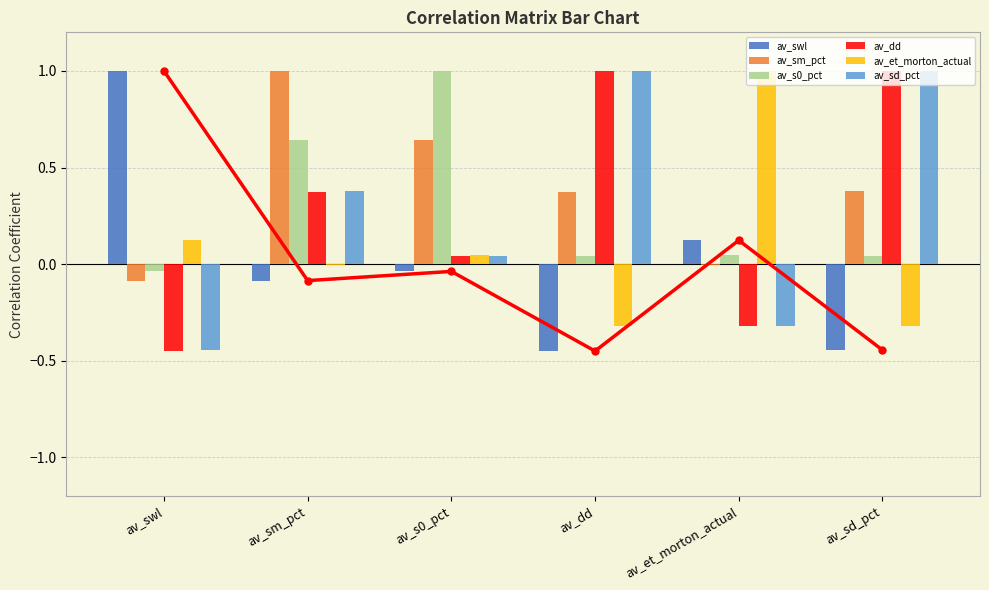

Reading right to left, transcribe all the data shown in this chart.

av_swl: av_sd_pct=-0.4	av_et_morton_actual=0.1	av_dd=-0.4	av_s0_pct=-0.0	av_sm_pct=-0.1	av_swl=1.0
av_sm_pct: av_sd_pct=0.4	av_et_morton_actual=-0.0	av_dd=0.4	av_s0_pct=0.6	av_sm_pct=1.0	av_swl=-0.1
av_s0_pct: av_sd_pct=0.0	av_et_morton_actual=0.0	av_dd=0.0	av_s0_pct=1.0	av_sm_pct=0.6	av_swl=-0.0
av_dd: av_sd_pct=1.0	av_et_morton_actual=-0.3	av_dd=1.0	av_s0_pct=0.0	av_sm_pct=0.4	av_swl=-0.4
av_et_morton_actual: av_sd_pct=-0.3	av_et_morton_actual=1.0	av_dd=-0.3	av_s0_pct=0.0	av_sm_pct=-0.0	av_swl=0.1
av_sd_pct: av_sd_pct=1.0	av_et_morton_actual=-0.3	av_dd=1.0	av_s0_pct=0.0	av_sm_pct=0.4	av_swl=-0.4